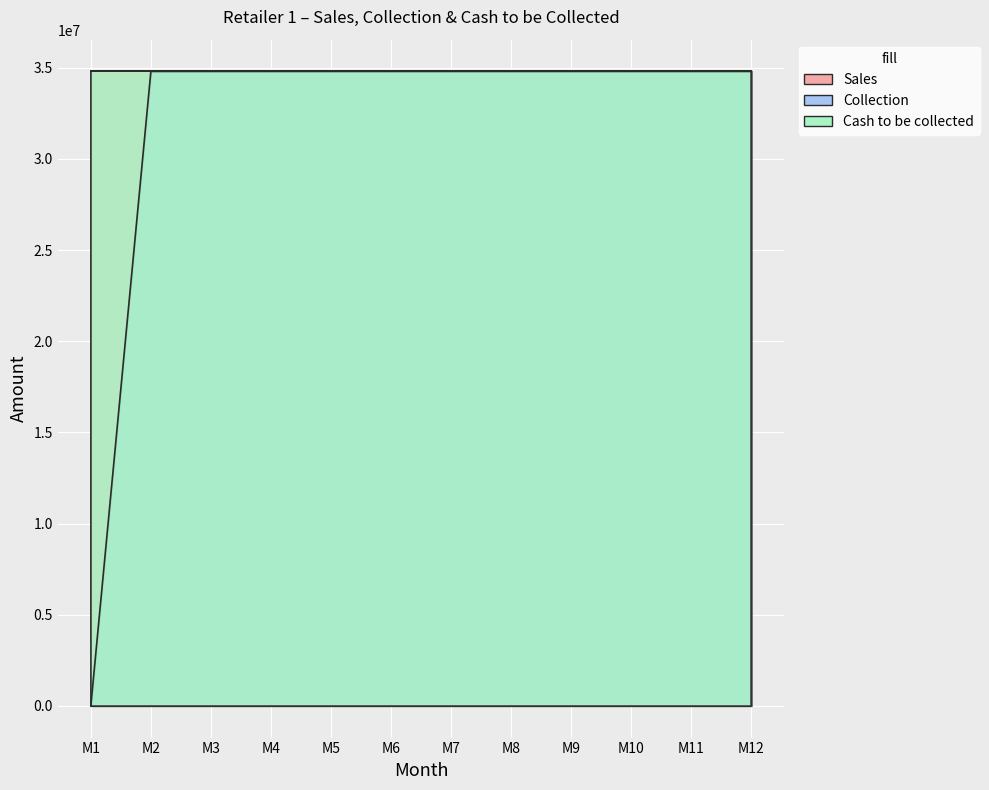

True or false: Collection has more than 0 points higher than both neighbors.

False